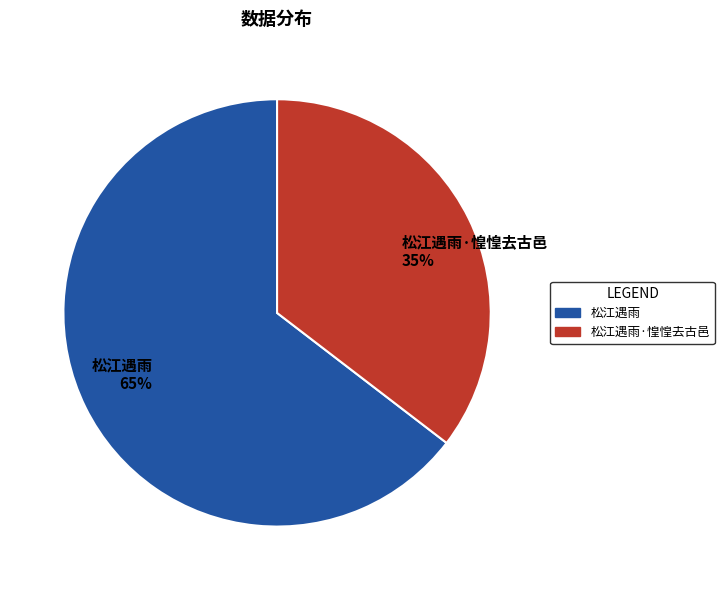

What is the smallest slice in the pie chart?

松江遇雨·惶惶去古邑